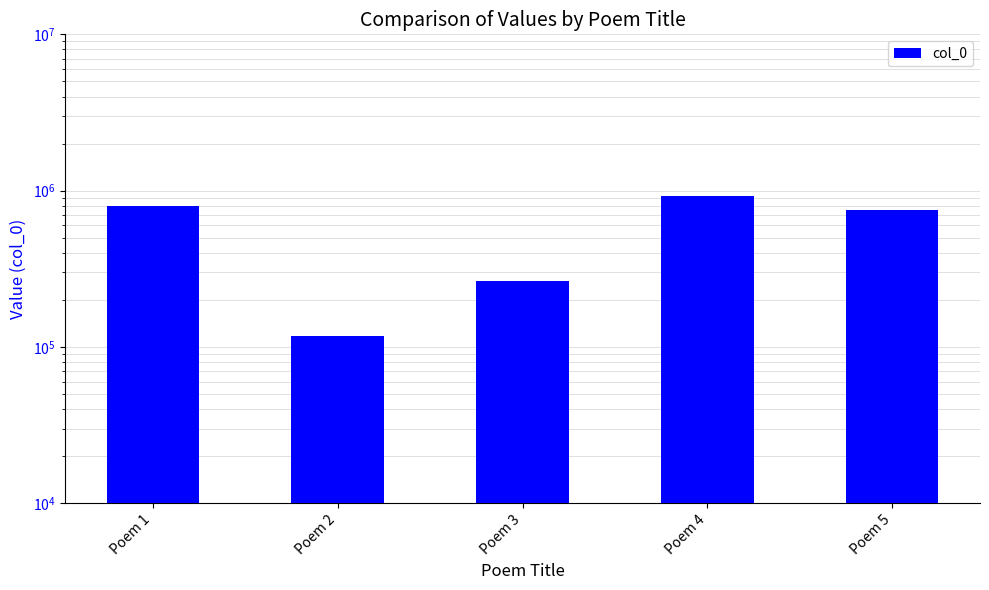

What is the difference between the values at Poem 5 and Poem 2?

631879